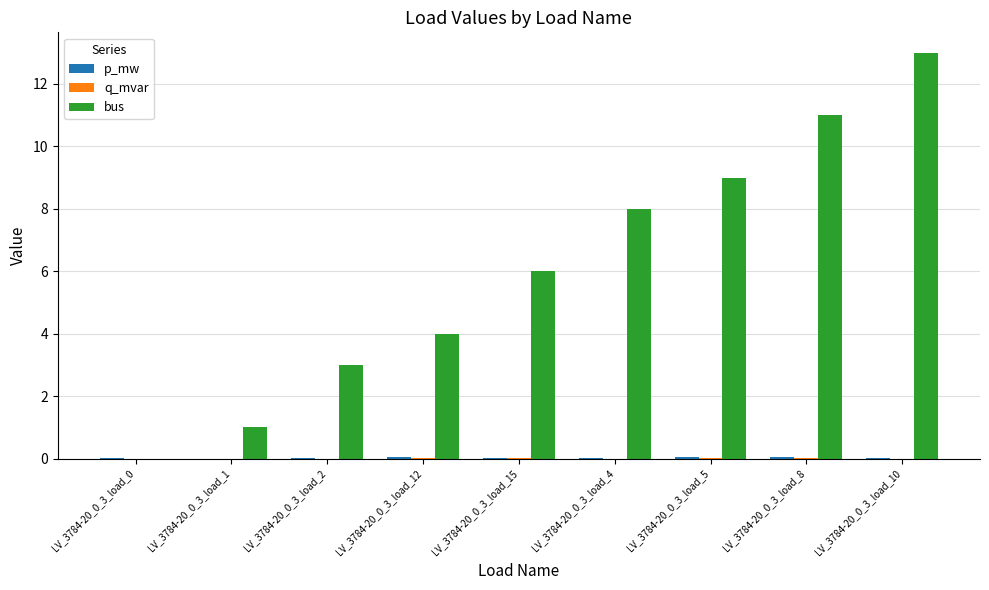

True or false: bus has a value of 17.8 at LV_3784-20_0_3_load_10.

False